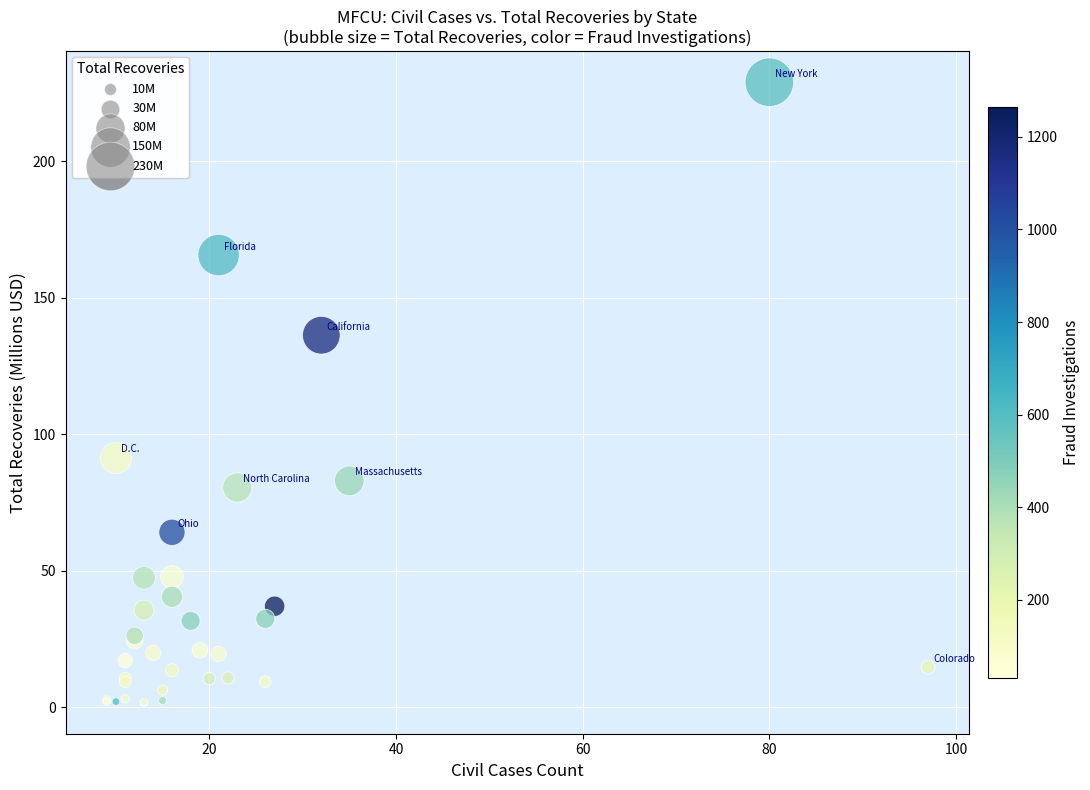

What Y value in the scatter plot is closest to 115?

136.2